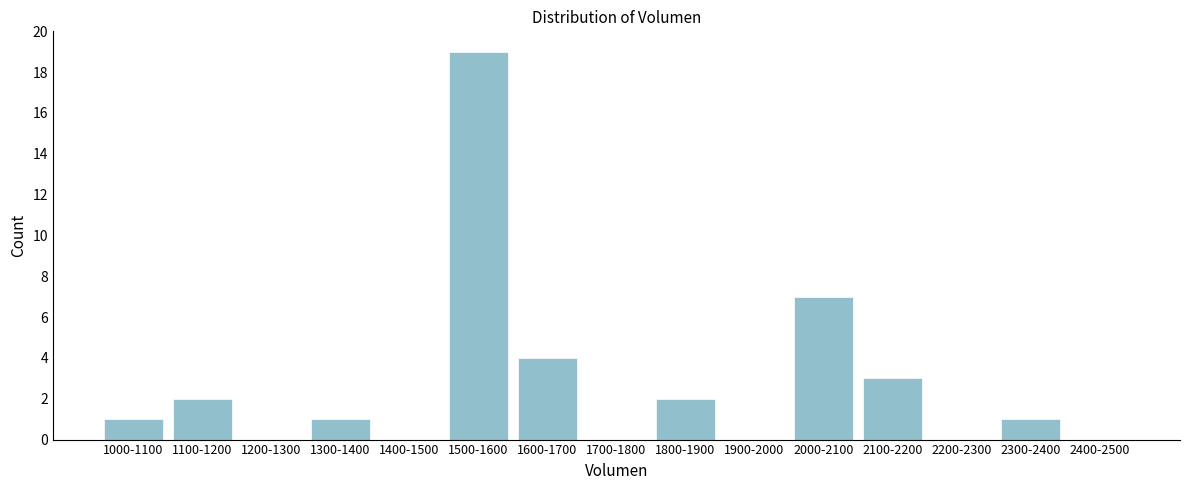

Reading left to right, what are all the values shown in this chart?

1000-1100=1	1100-1200=2	1200-1300=0	1300-1400=1	1400-1500=0	1500-1600=19	1600-1700=4	1700-1800=0	1800-1900=2	1900-2000=0	2000-2100=7	2100-2200=3	2200-2300=0	2300-2400=1	2400-2500=0